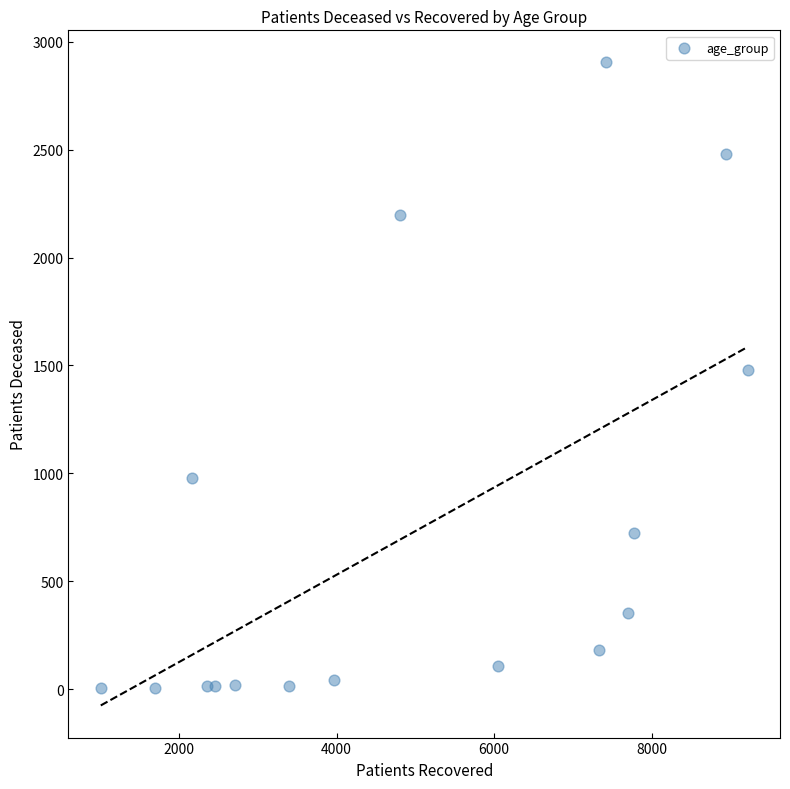

What is the range of X values (max minus min)?

8209